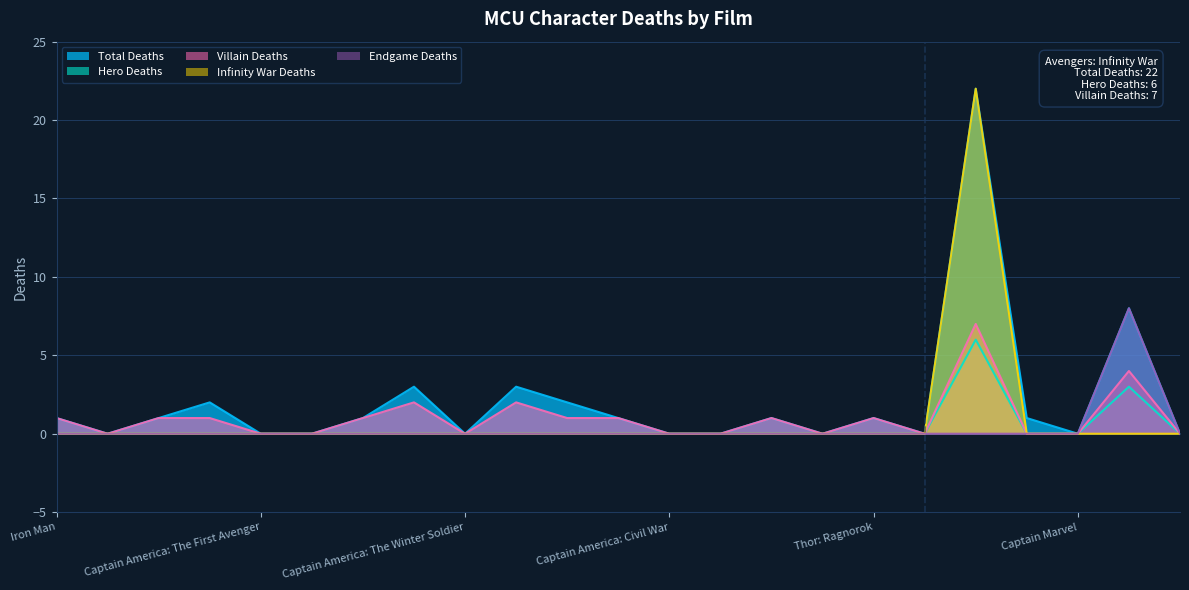

True or false: Infinity War Deaths has a value of 0 at Spider-Man: Far From Home.

True